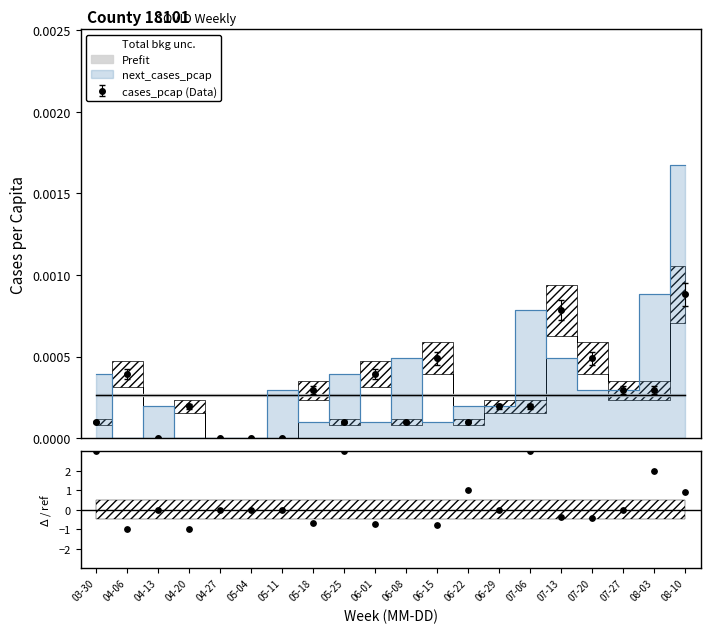

True or false: cases_pcap (Data) has more than 2 points higher than both neighbors.

True